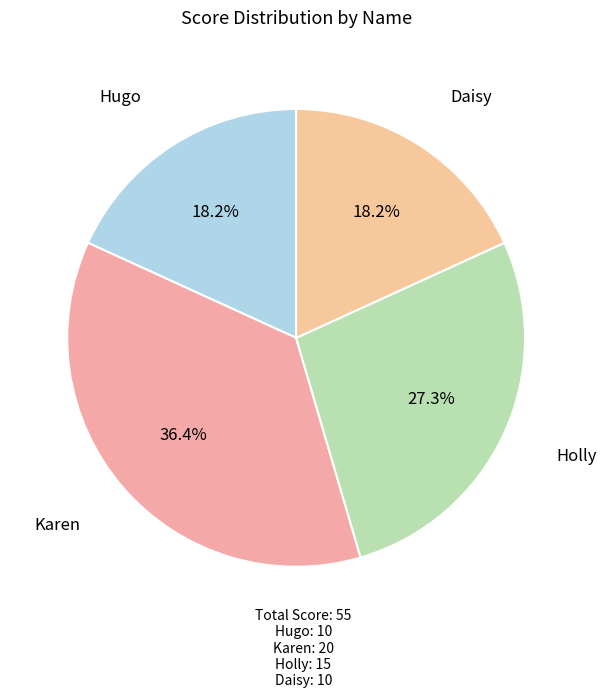

How many slices are in this pie chart?

4